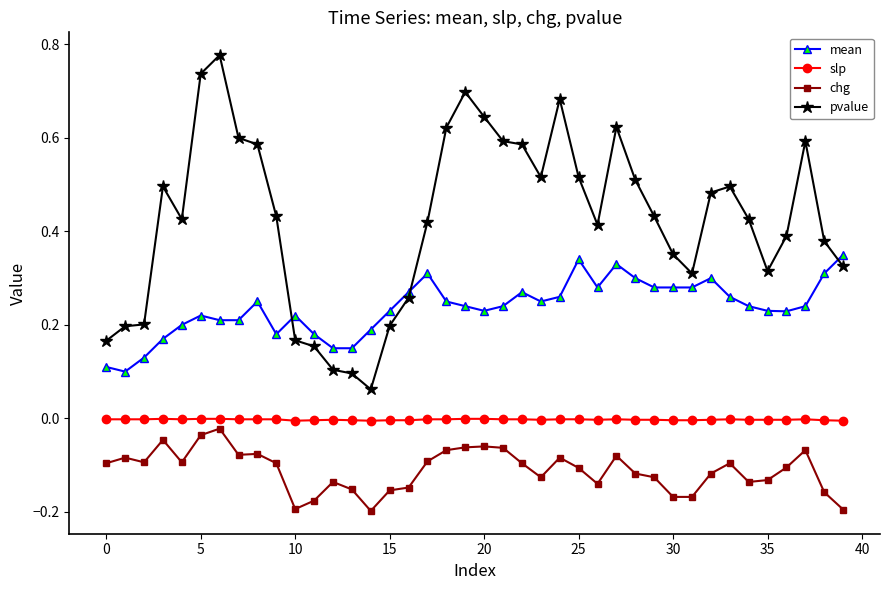

After their last crossing, which series has the higher values: mean or pvalue?

mean